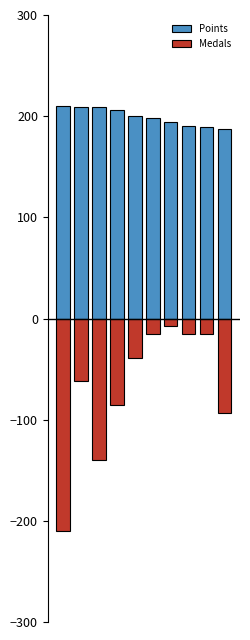

What is the total value across all series at 9?

94.3